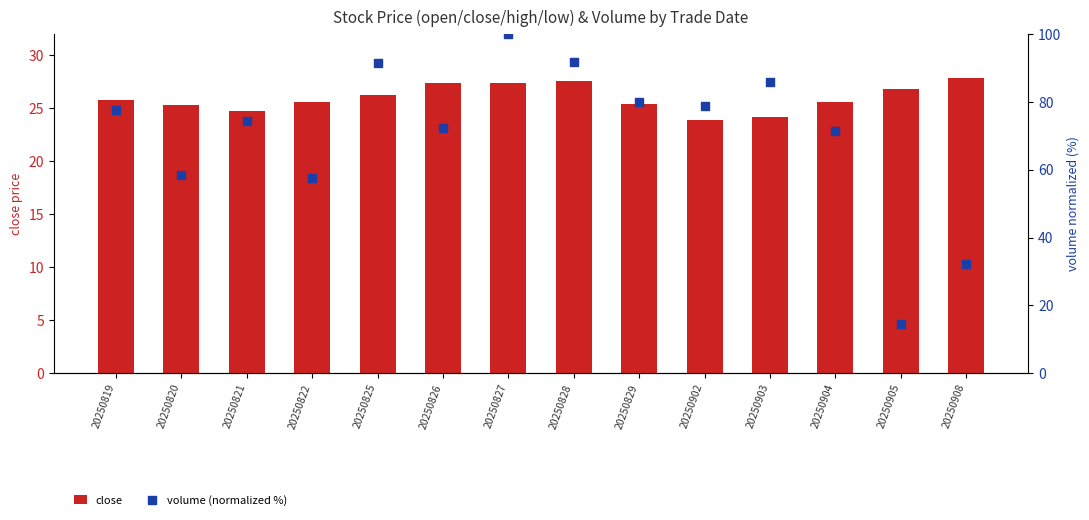

What is the total value across all series at 20250826?

99.8